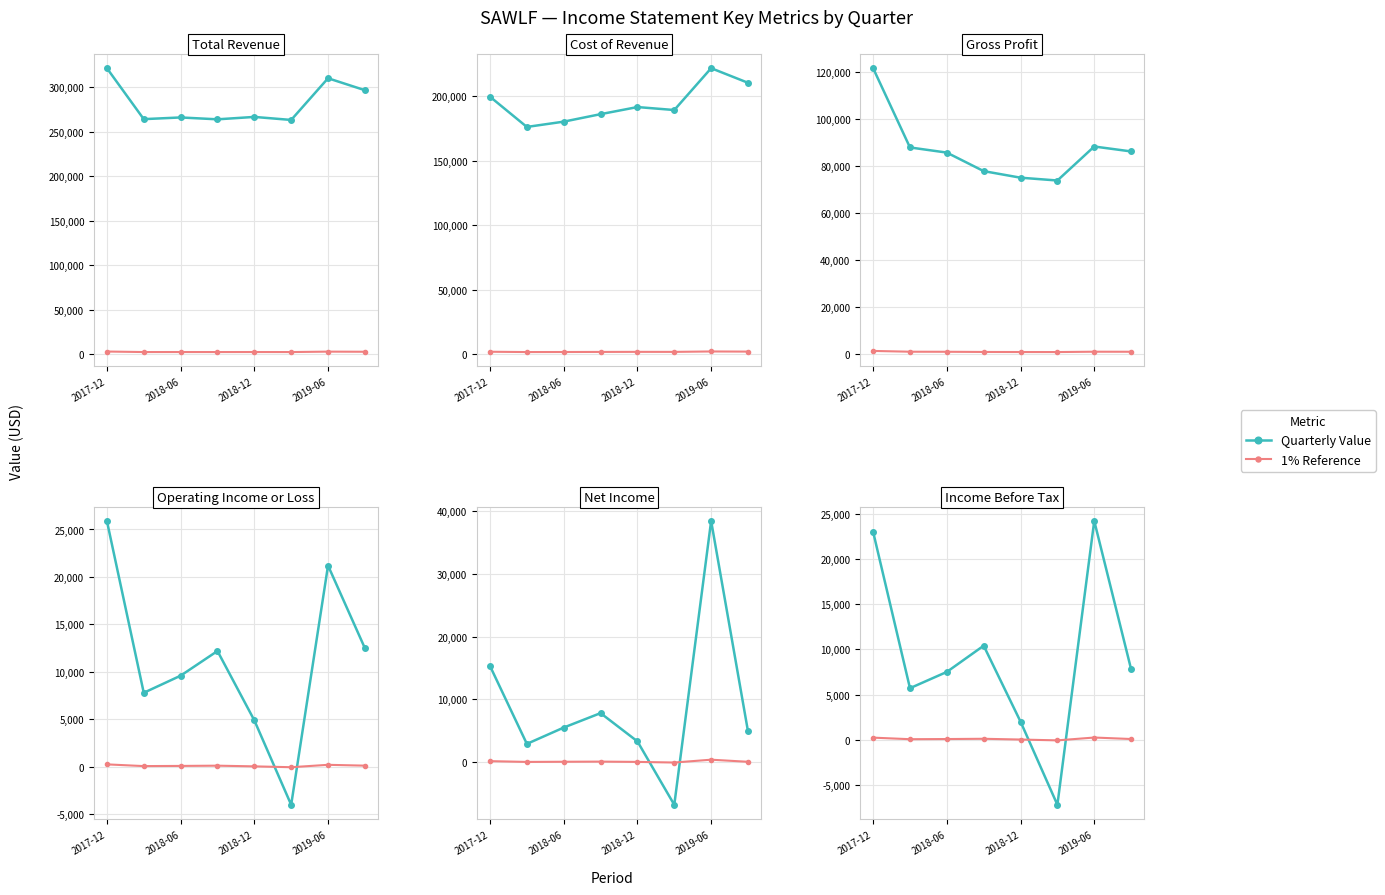

Where does the Quarterly Value series first go above 7800?

2017-12